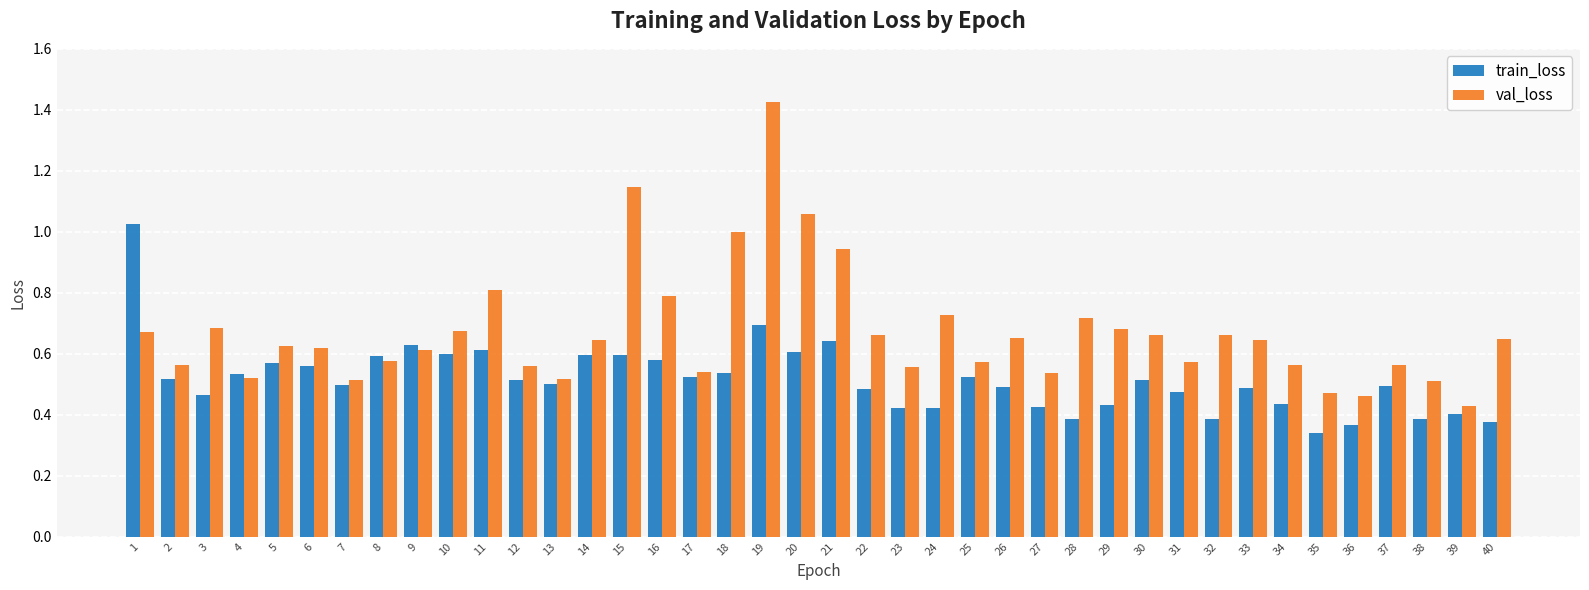

List the series in order of their peak value, highest first.

val_loss, train_loss